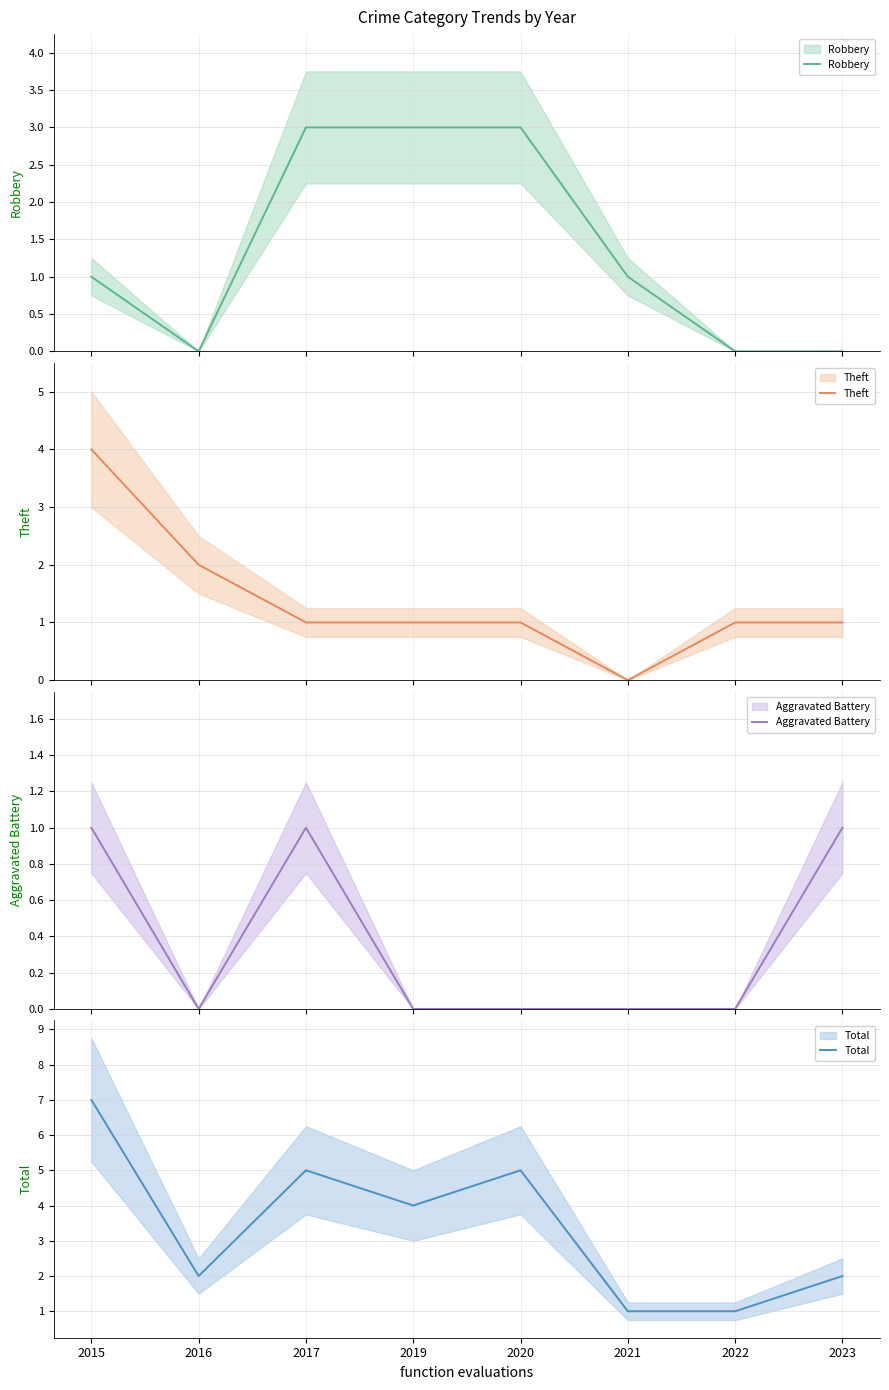

The Theft series shows 1 at 2019. True or false?

True